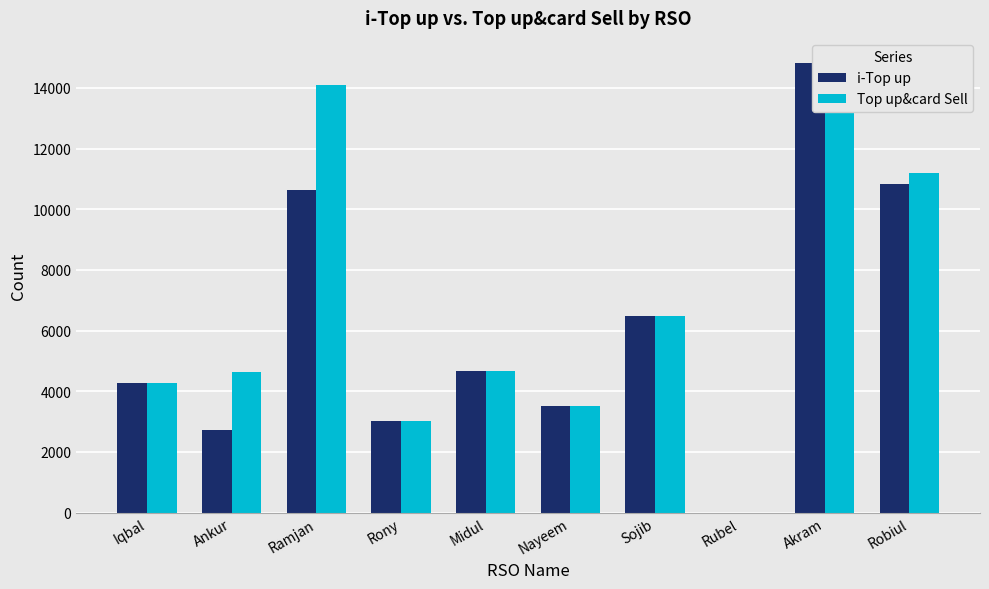

What is the average value of the i-Top up series?

6098